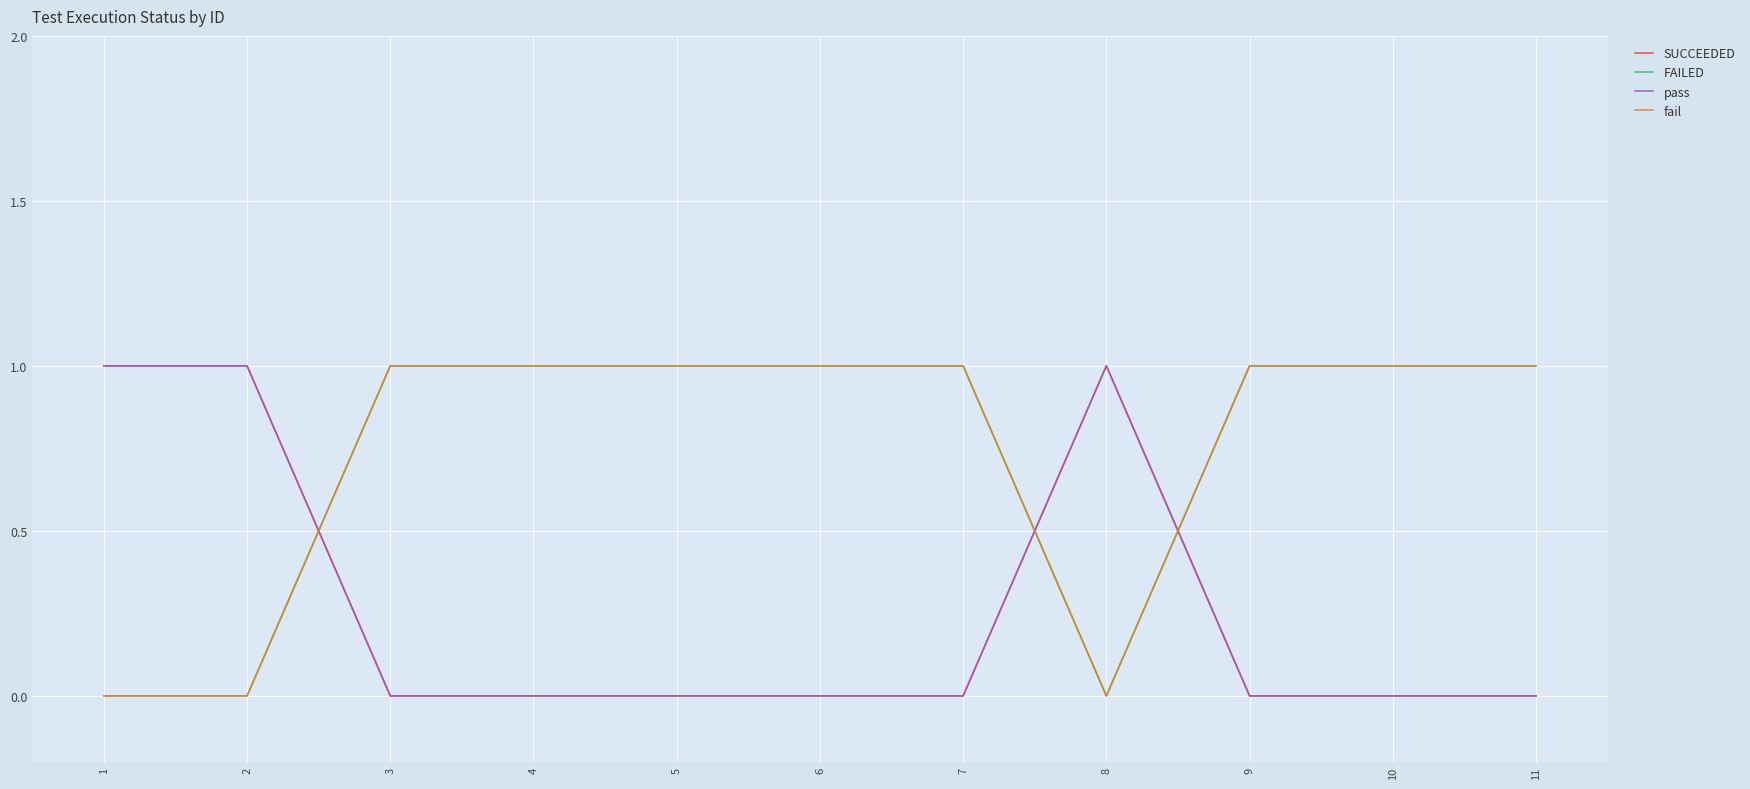

At how many categories does at least one series exceed 0?

11